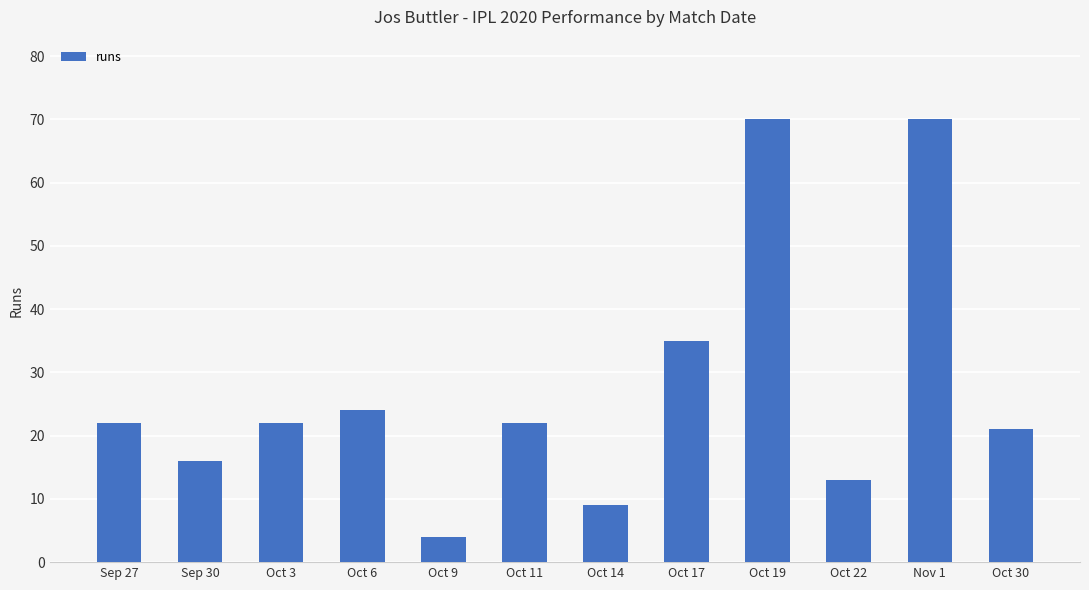

What is the approximate value at Oct 14, to the nearest 10?

10